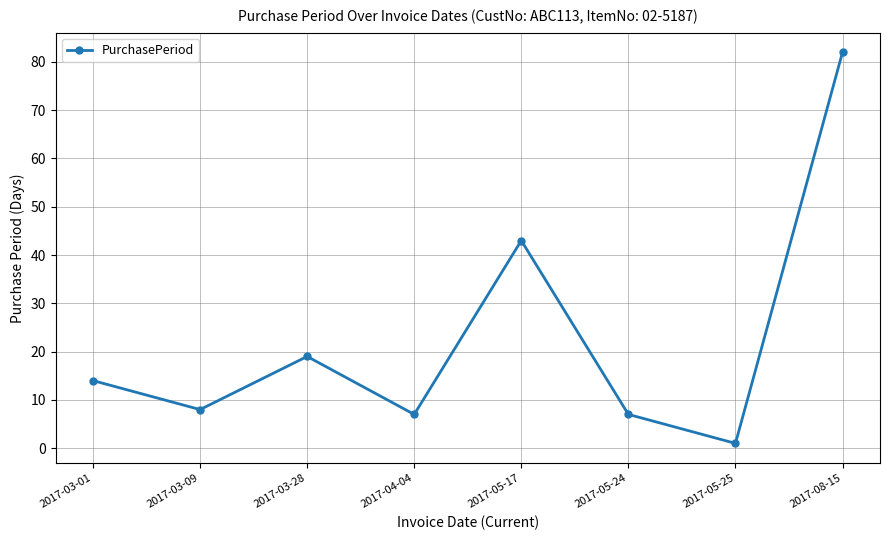

What is the label of the 2nd point from the right?

2017-05-25